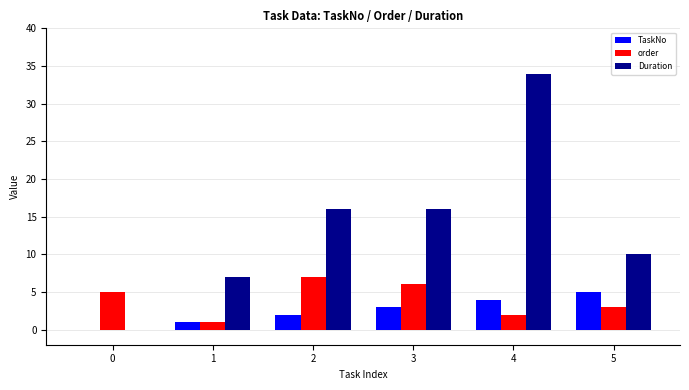

Between 1 and 4, which series saw the biggest shift?

Duration